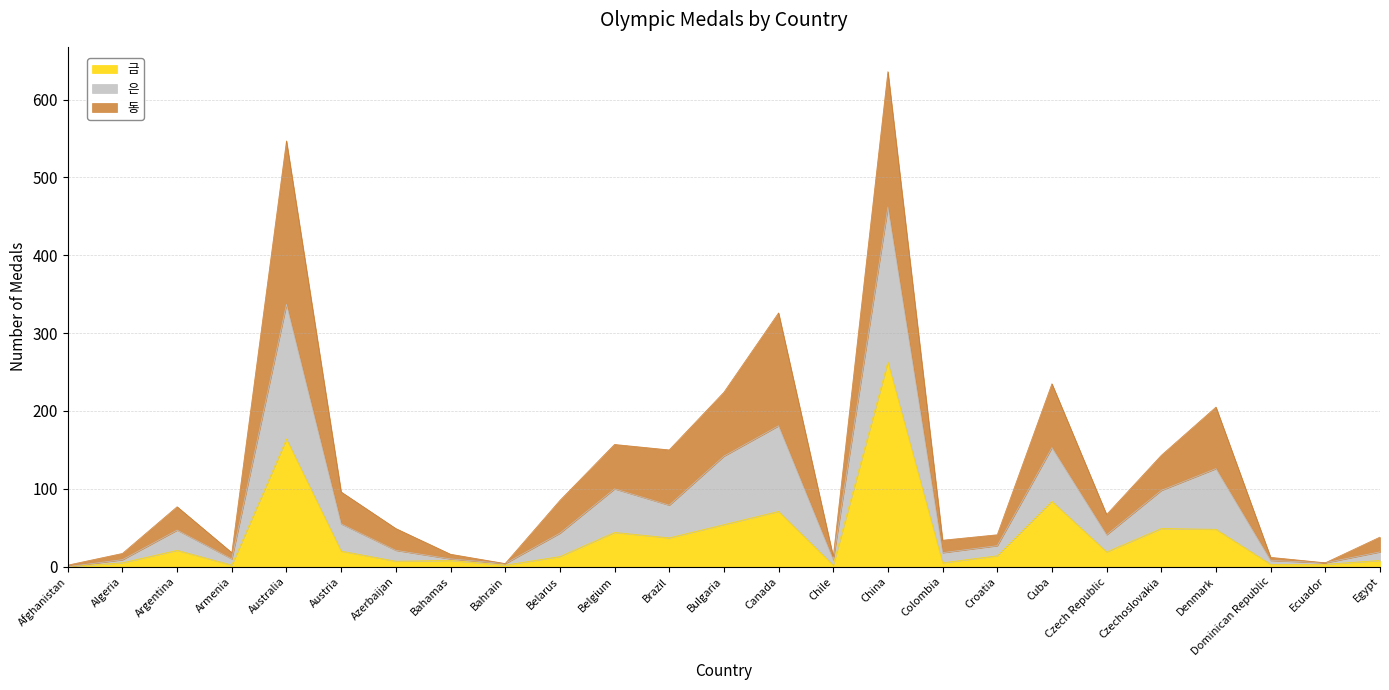

True or false: 은 and 금 intersect in this chart.

False